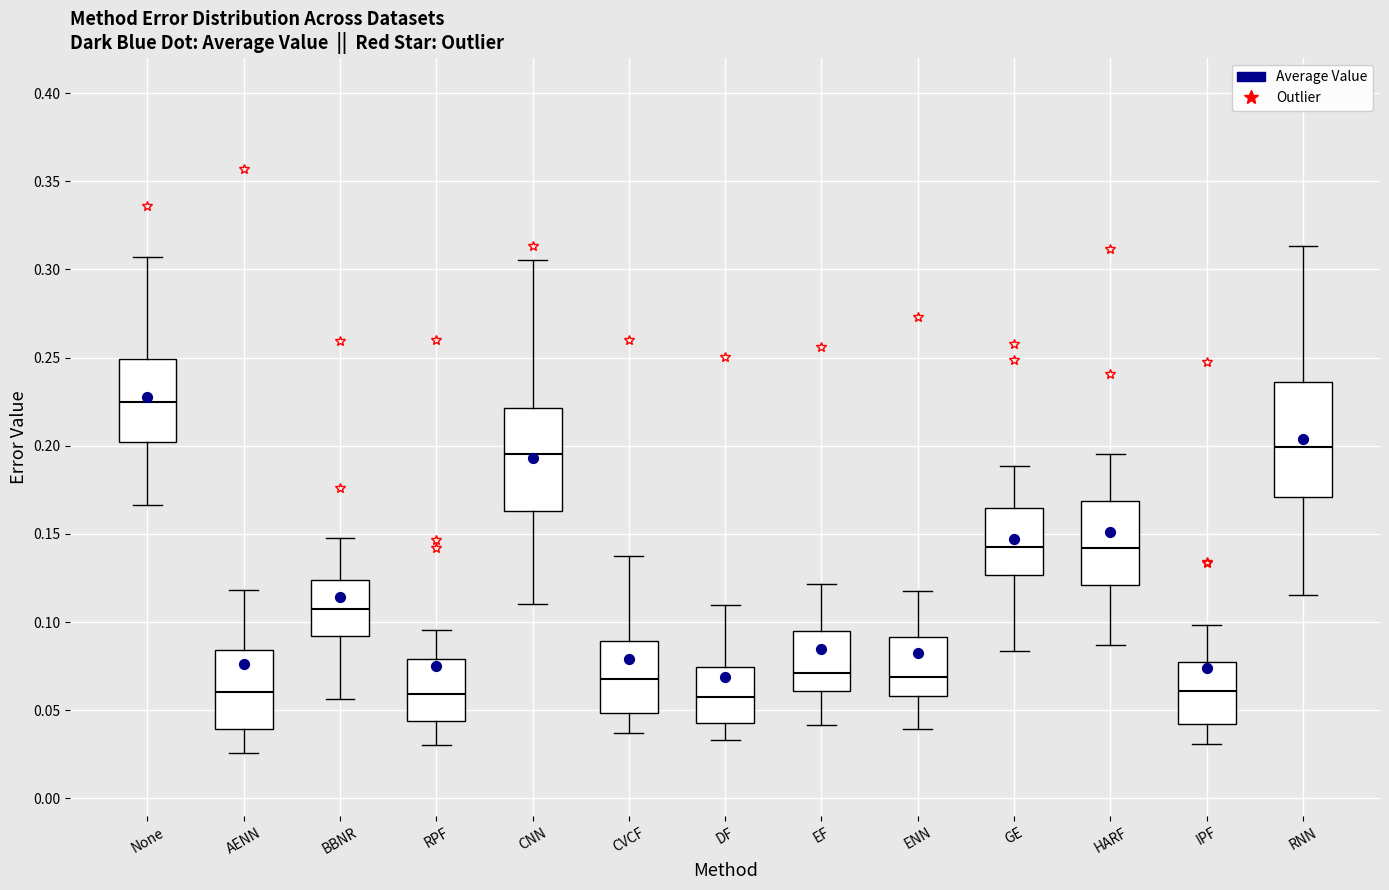

Reading left to right, read every box against the y-axis: the position of its median line, the range the box covers, and the ends of its whiskers. The values are not printed on the chart, so give them approximately, as read against the axis.

None: median 0.225, box 0.200 to 0.250, whiskers 0.165 to 0.305
AENN: median 0.060, box 0.040 to 0.085, whiskers 0.025 to 0.120
BBNR: median 0.110, box 0.090 to 0.125, whiskers 0.055 to 0.150
RPF: median 0.060, box 0.045 to 0.080, whiskers 0.030 to 0.095
CNN: median 0.195, box 0.165 to 0.220, whiskers 0.110 to 0.305
CVCF: median 0.070, box 0.050 to 0.090, whiskers 0.035 to 0.140
DF: median 0.060, box 0.045 to 0.075, whiskers 0.035 to 0.110
EF: median 0.070, box 0.060 to 0.095, whiskers 0.040 to 0.120
ENN: median 0.070, box 0.060 to 0.090, whiskers 0.040 to 0.120
GE: median 0.140, box 0.125 to 0.165, whiskers 0.085 to 0.190
HARF: median 0.140, box 0.120 to 0.170, whiskers 0.085 to 0.195
IPF: median 0.060, box 0.040 to 0.075, whiskers 0.030 to 0.100
RNN: median 0.200, box 0.170 to 0.235, whiskers 0.115 to 0.315